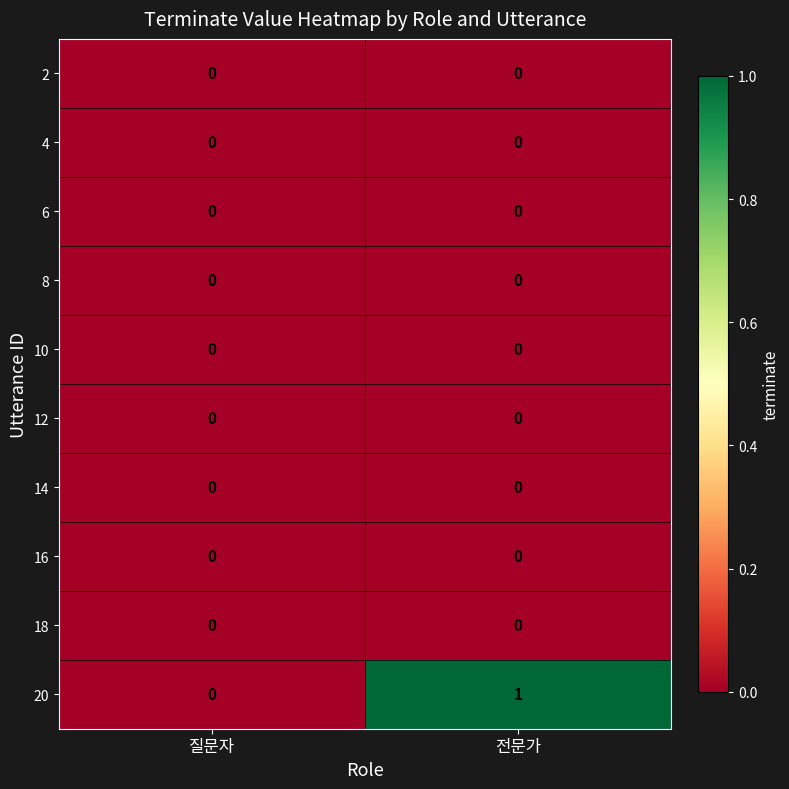

What is the spread (max minus min) of values at 전문가?

1